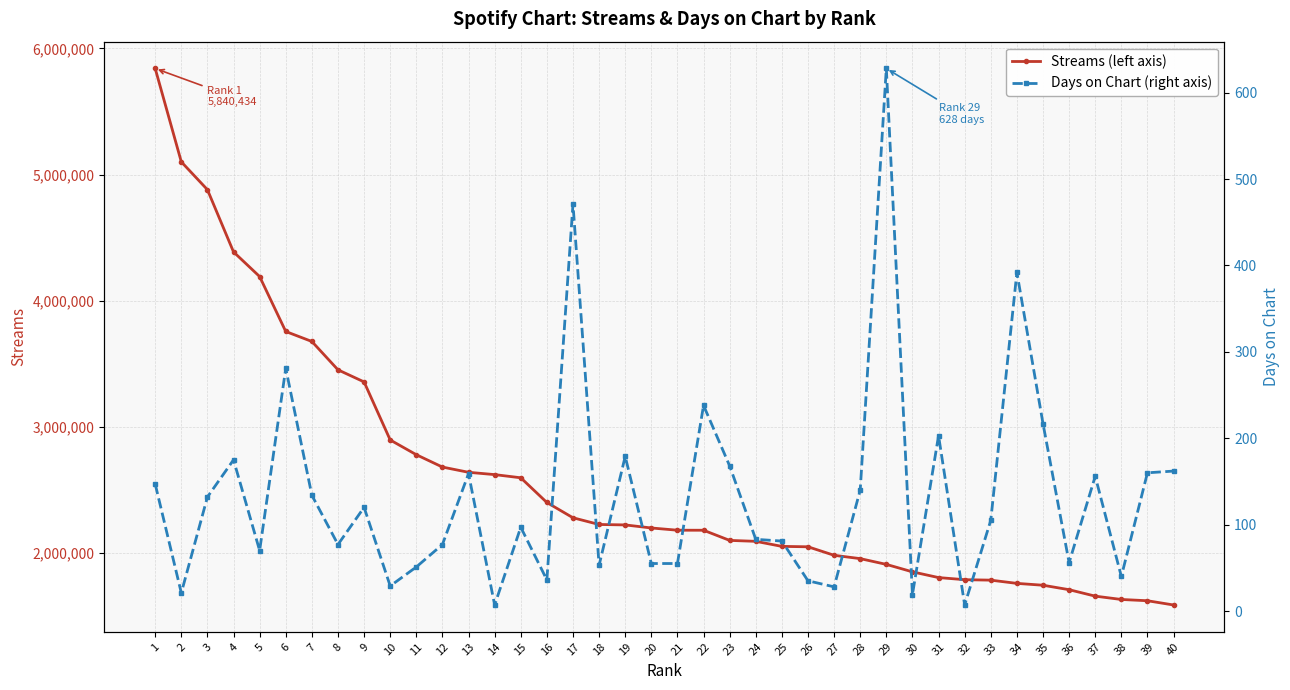

Which series has the widest spread of values?

streams